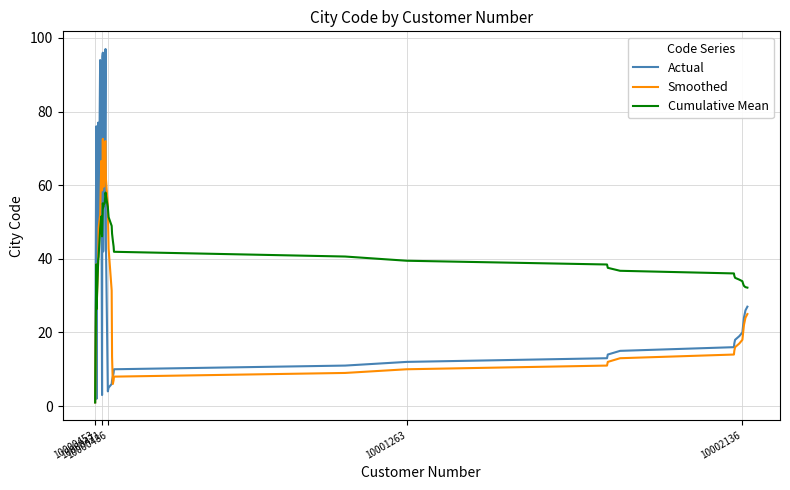

What is the difference between the maximum and minimum values in the Actual series?

96.0